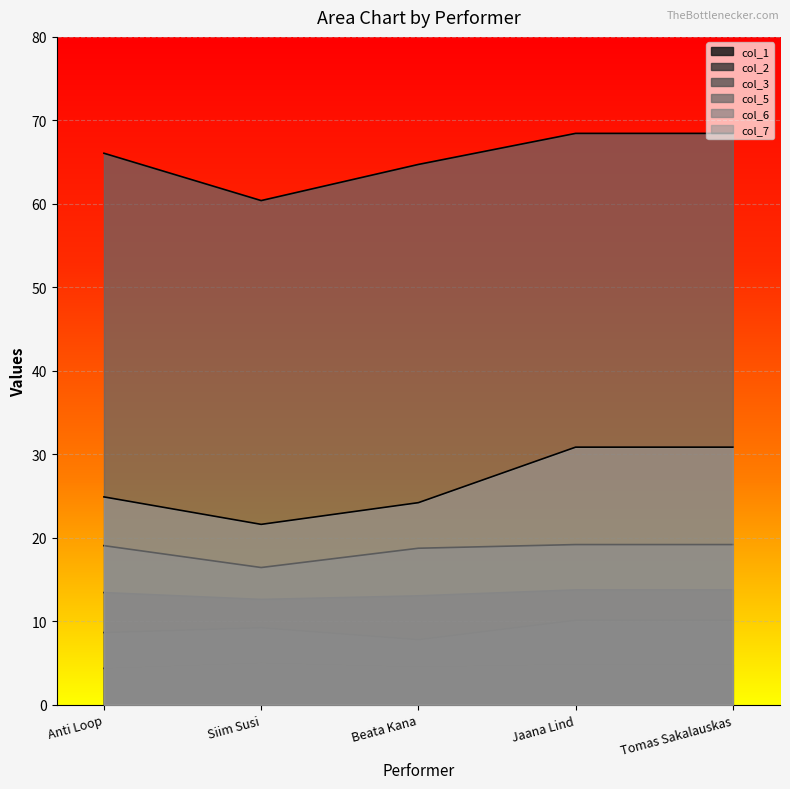

Count the number of categories in the chart.

5